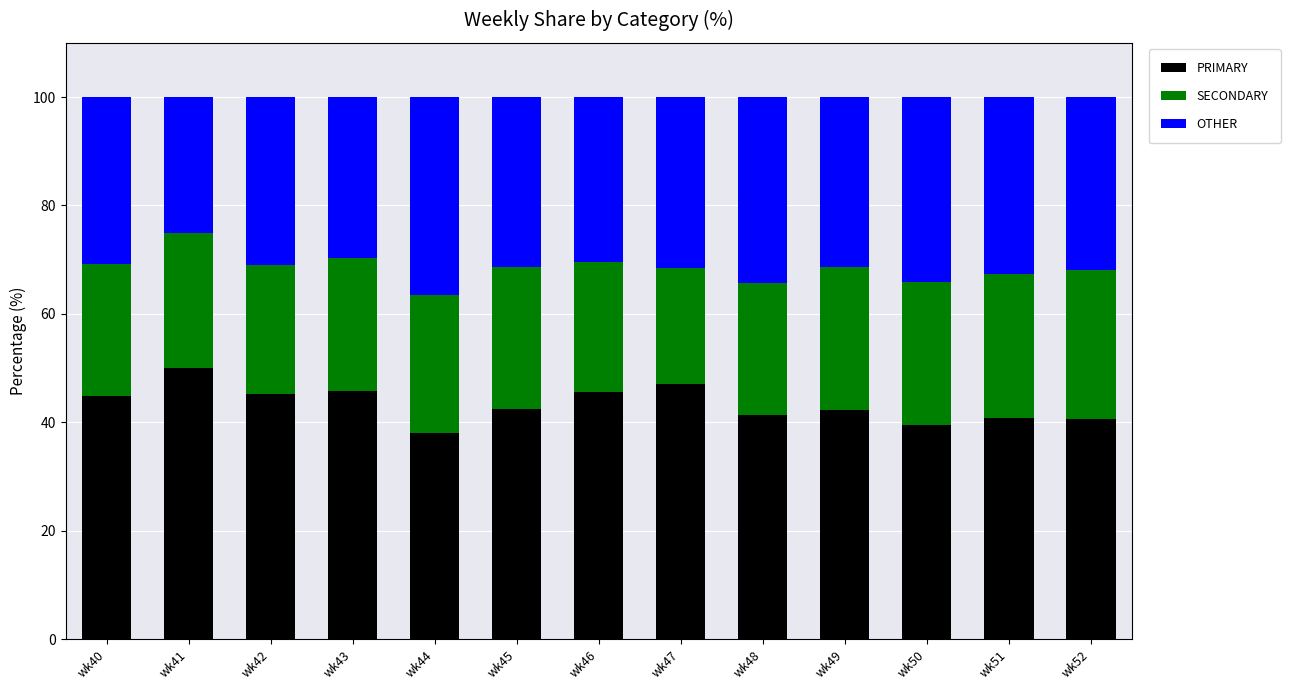

The PRIMARY series shows 18.6 at wk45. True or false?

False